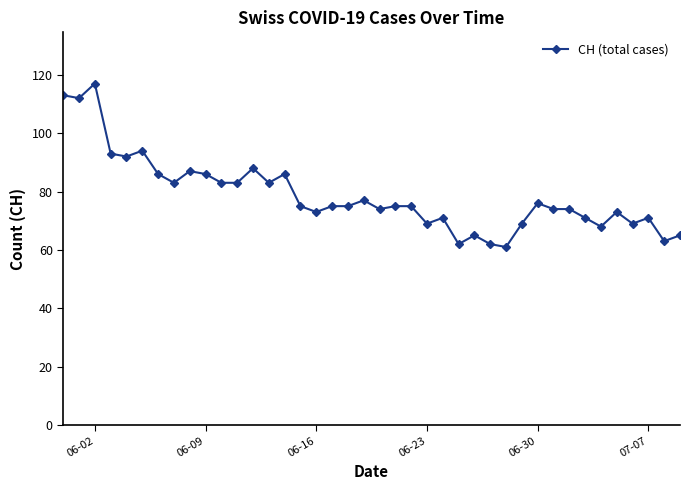

What is the minimum value shown in the chart?

61